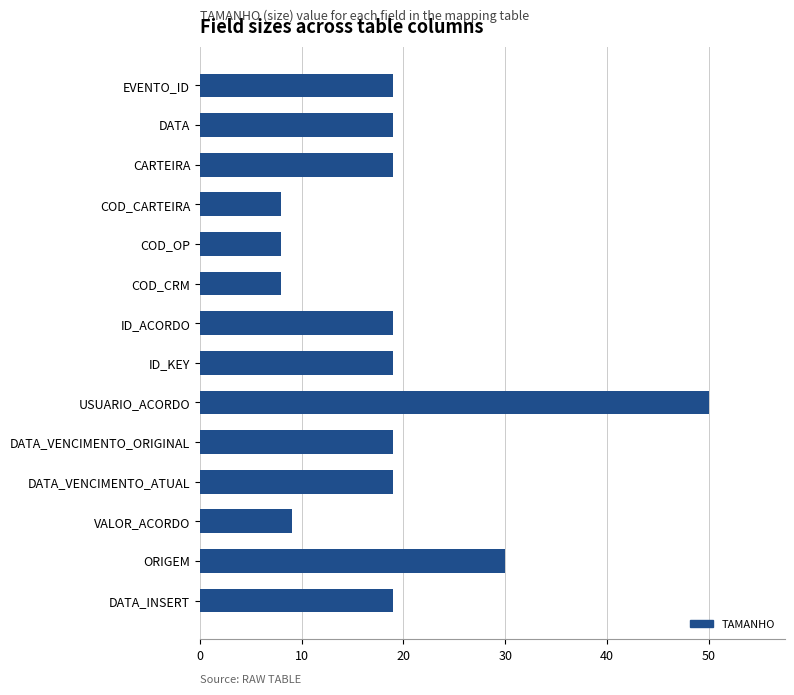

At which label is the value closest to 29?

ORIGEM